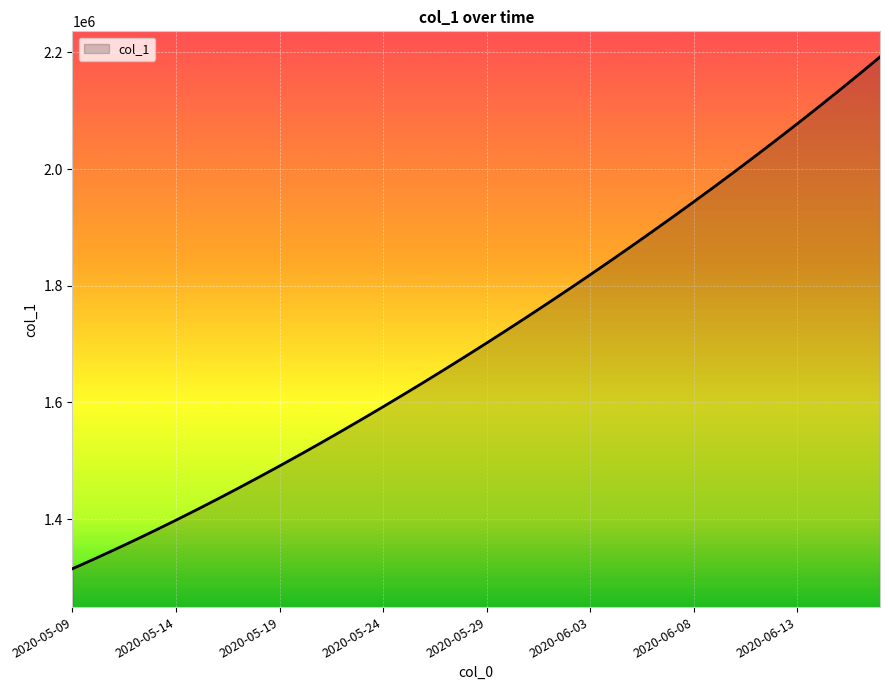

What is the difference between the maximum and minimum values?

877106.5